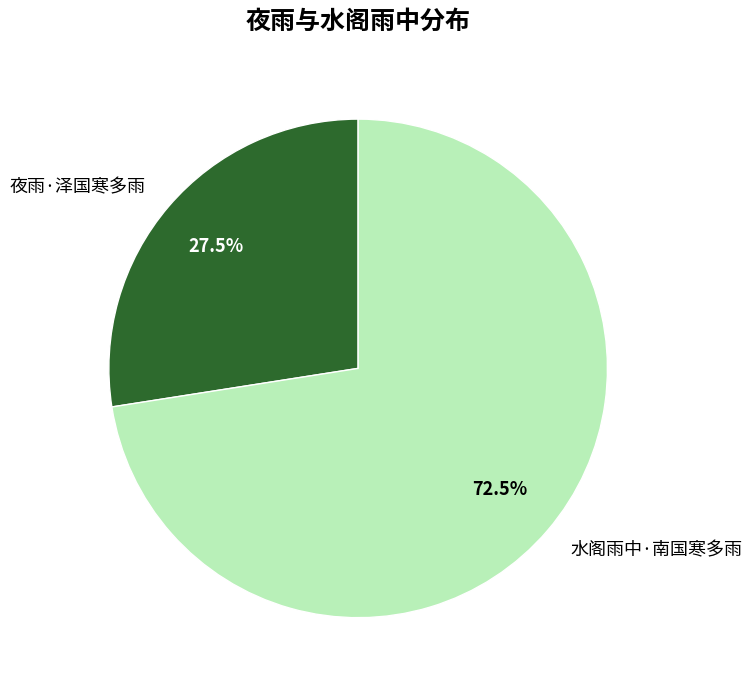

Which has a higher value, 夜雨·泽国寒多雨 or 水阁雨中·南国寒多雨?

水阁雨中·南国寒多雨